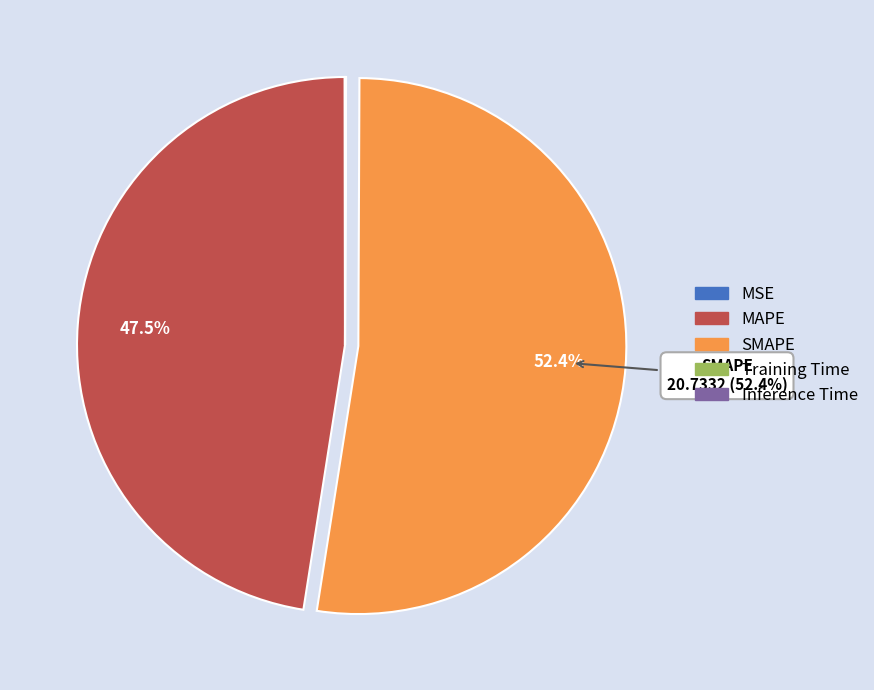

Is it true that MAPE is 54% of the pie?

False